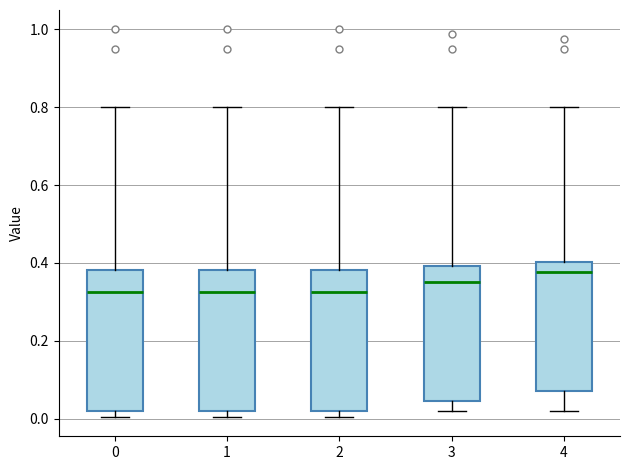

Reading left to right, read every box against the y-axis: the position of its median line, the range the box covers, and the ends of its whiskers. The values are not printed on the chart, so give them approximately, as read against the axis.

0: median 0.32, box 0.02 to 0.38, whiskers 0.00 to 0.80
1: median 0.32, box 0.02 to 0.38, whiskers 0.00 to 0.80
2: median 0.32, box 0.02 to 0.38, whiskers 0.00 to 0.80
3: median 0.36, box 0.04 to 0.40, whiskers 0.02 to 0.80
4: median 0.38, box 0.06 to 0.40, whiskers 0.02 to 0.80